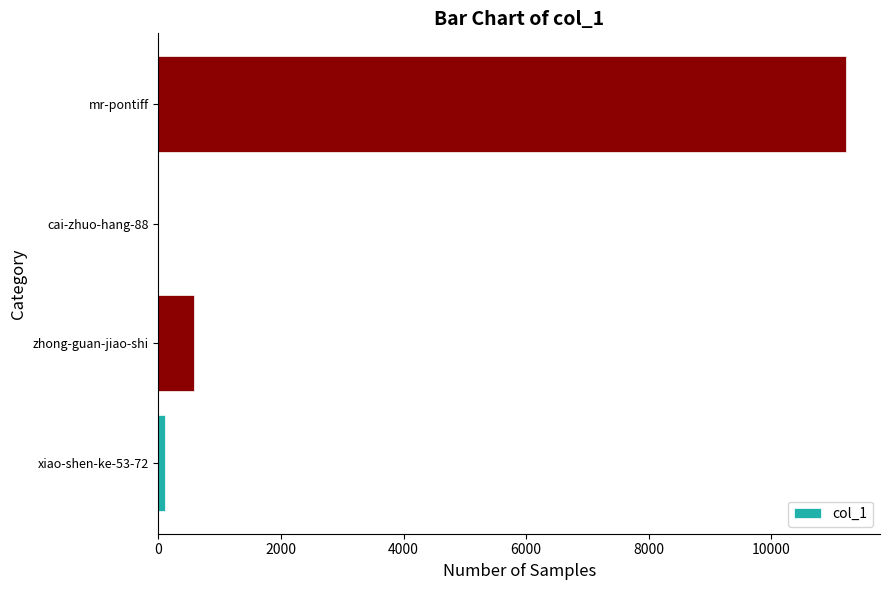

What is the sum of all values?

11900